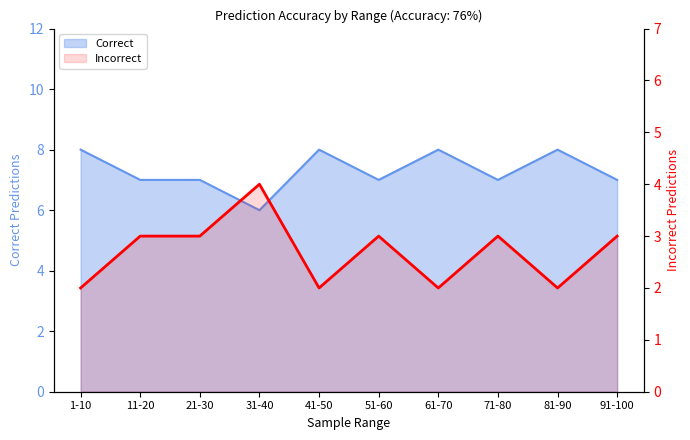

What is the highest value of the Correct series?

8